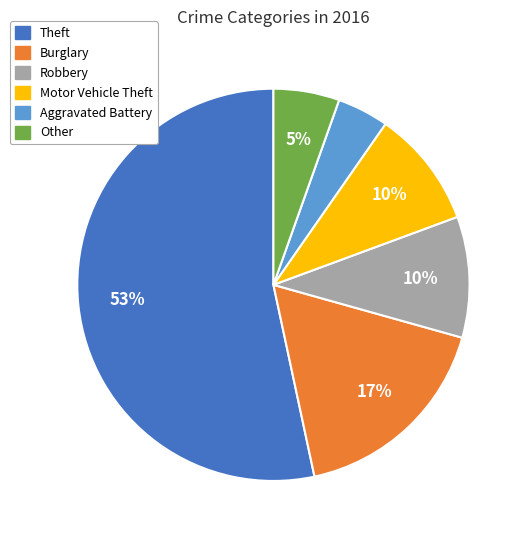

How many slices are in this pie chart?

6